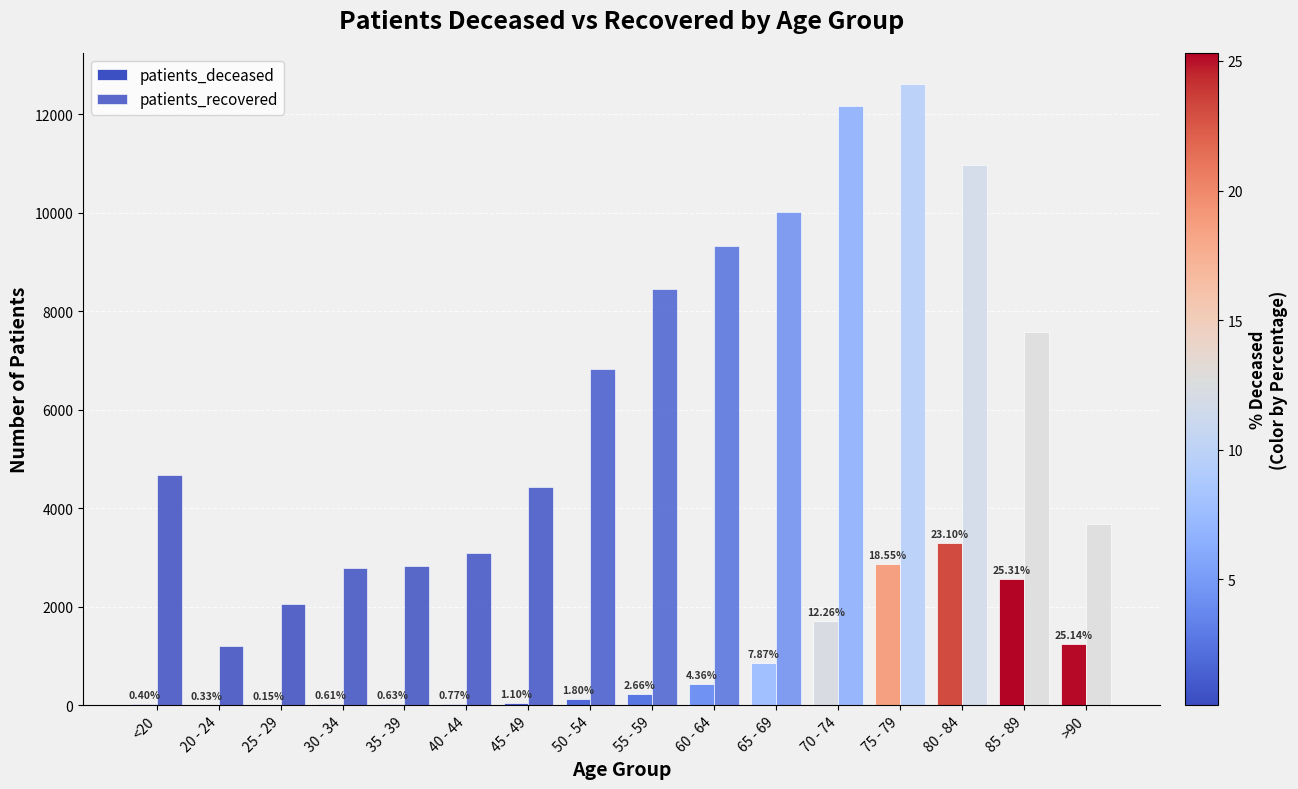

What is the difference between the patients_deceased values at 35 - 39 and 25 - 29?

15